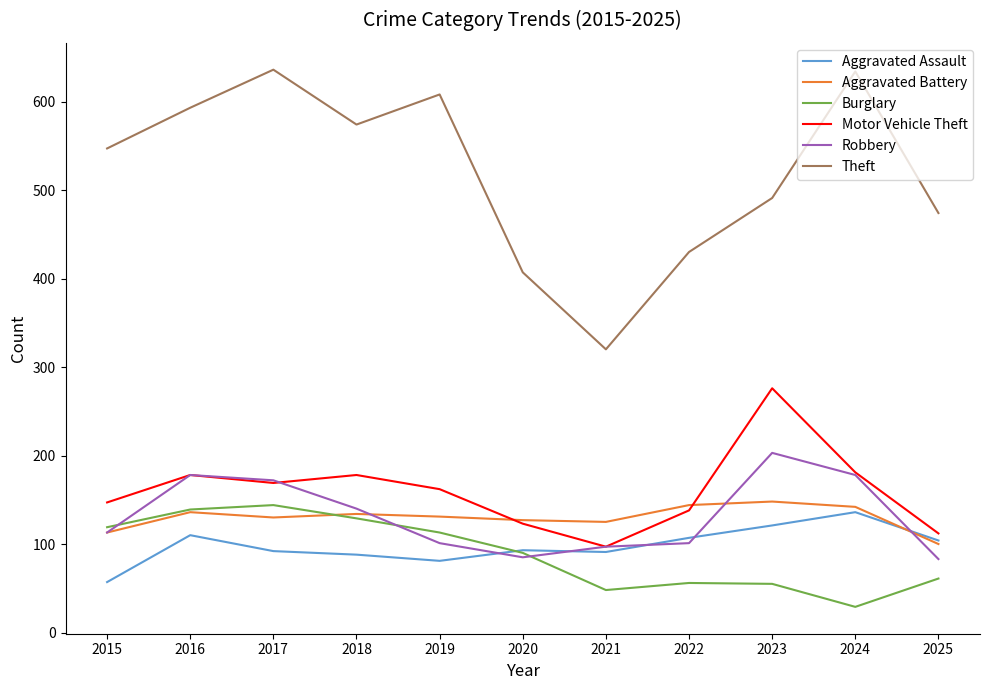

What is the difference between the highest and lowest values at 2020?

322